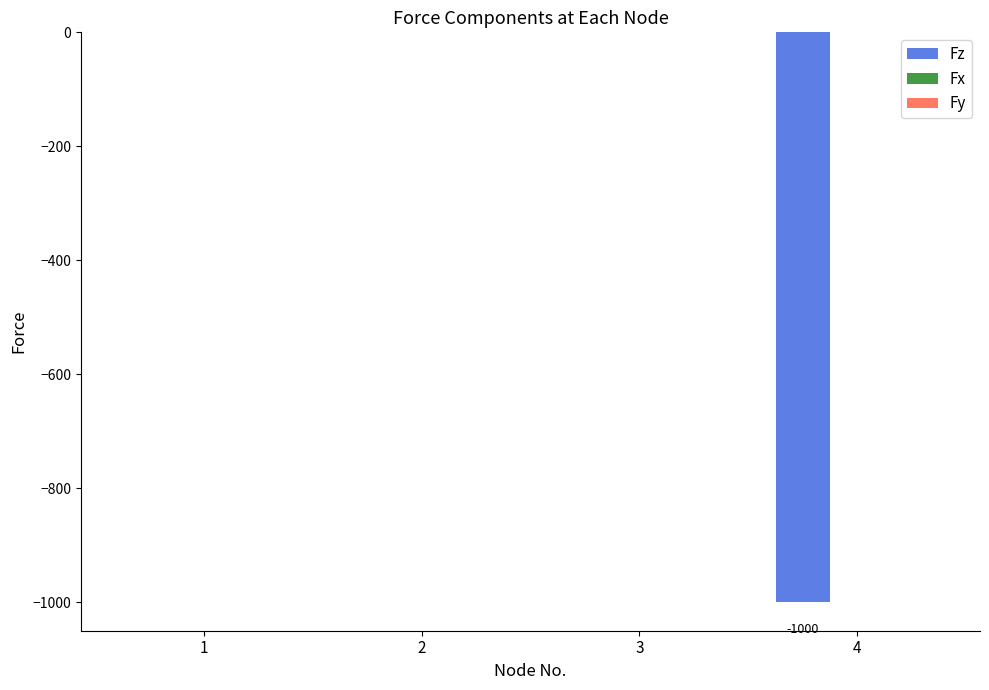

What is the change in value from 2 to 4?

-1000